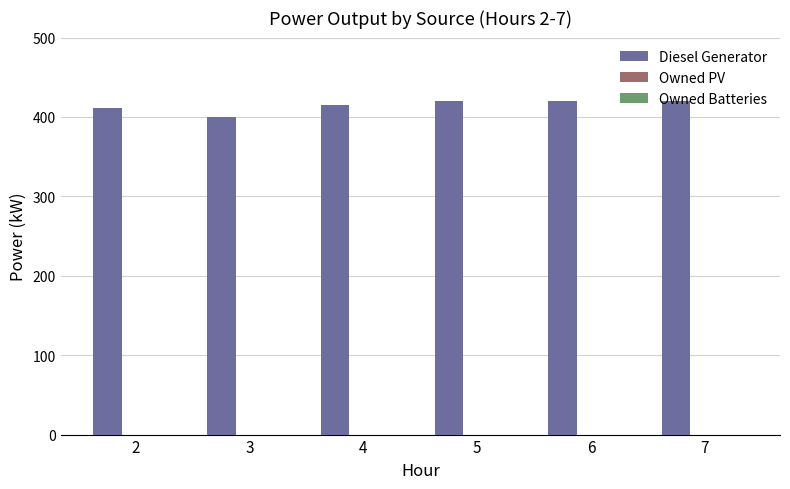

What value does the data have at 7, to the nearest 10?

420